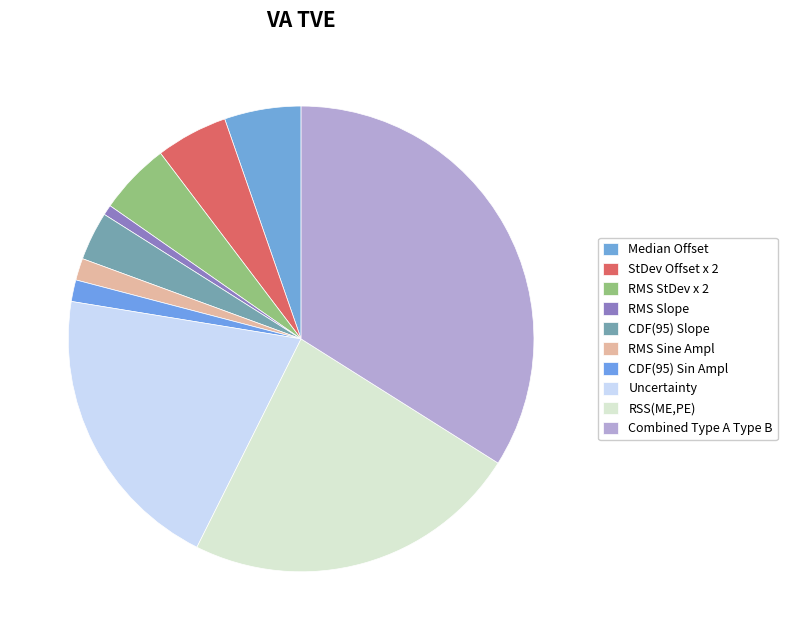

What percentage is the CDF(95) Sin Ampl slice, to the nearest percent?

2%